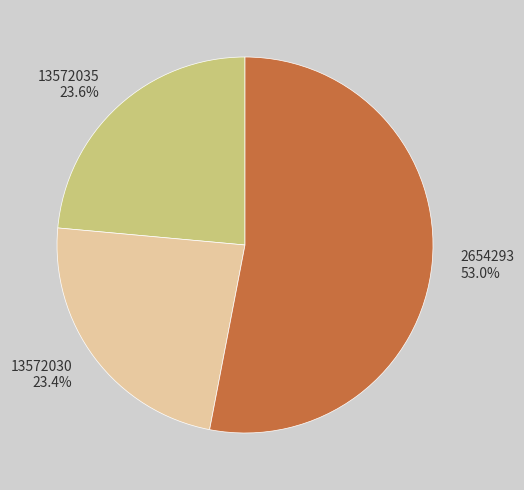

What is the total percentage of 2654293 and 13572030?

76.4%